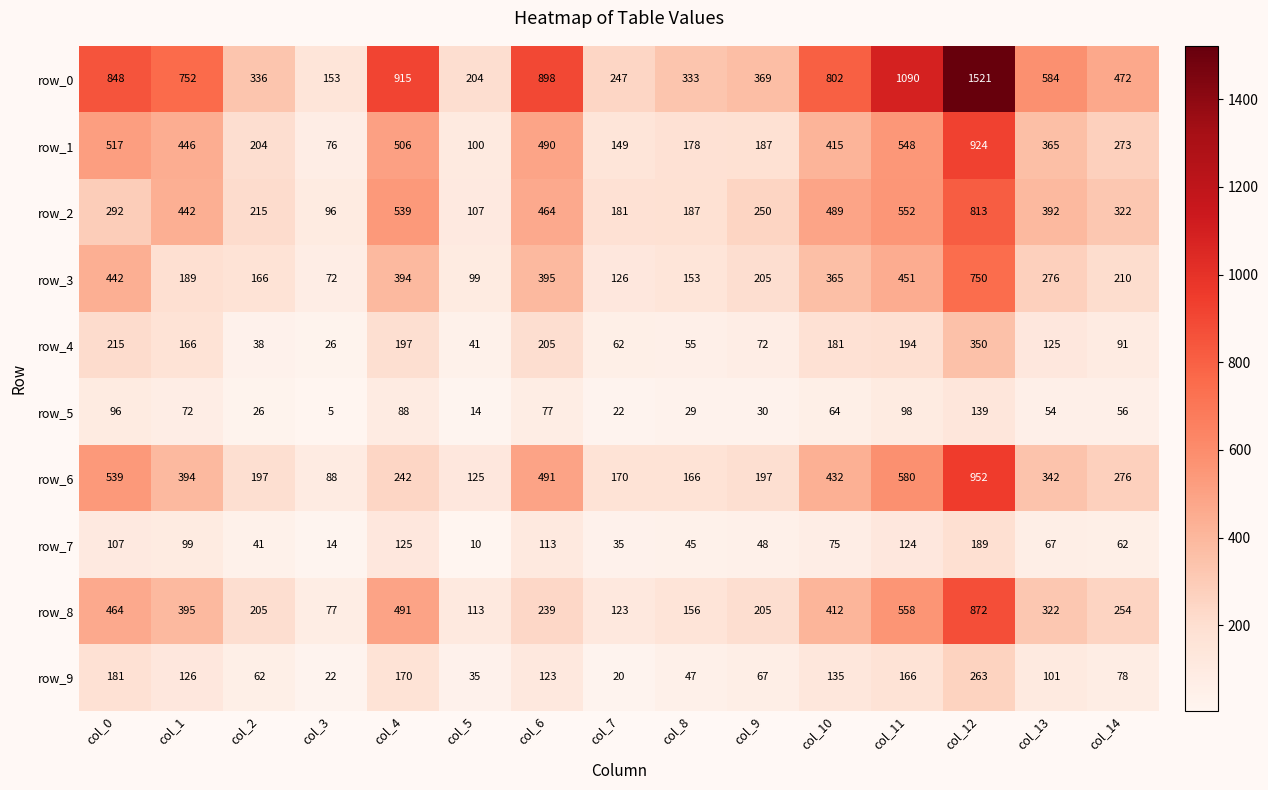

Reading left to right, extract all data points from this chart.

row_0: 848	752	336	153	915	204	898	247	333	369	802	1090	1521	584	472
row_1: 517	446	204	76	506	100	490	149	178	187	415	548	924	365	273
row_2: 292	442	215	96	539	107	464	181	187	250	489	552	813	392	322
row_3: 442	189	166	72	394	99	395	126	153	205	365	451	750	276	210
row_4: 215	166	38	26	197	41	205	62	55	72	181	194	350	125	91
row_5: 96	72	26	5	88	14	77	22	29	30	64	98	139	54	56
row_6: 539	394	197	88	242	125	491	170	166	197	432	580	952	342	276
row_7: 107	99	41	14	125	10	113	35	45	48	75	124	189	67	62
row_8: 464	395	205	77	491	113	239	123	156	205	412	558	872	322	254
row_9: 181	126	62	22	170	35	123	20	47	67	135	166	263	101	78